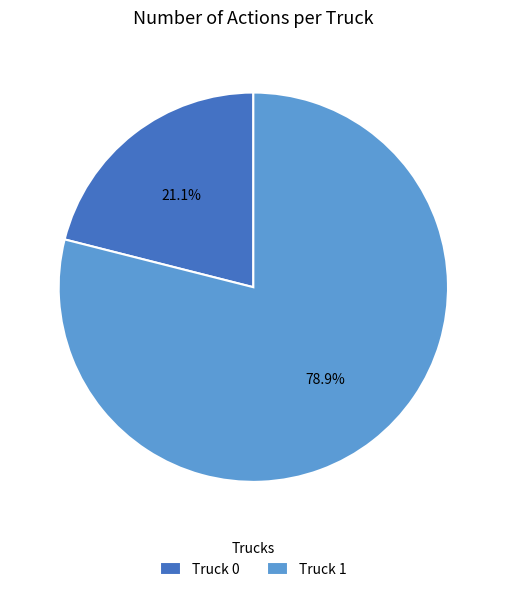

What is the largest slice in the pie chart?

Truck 1